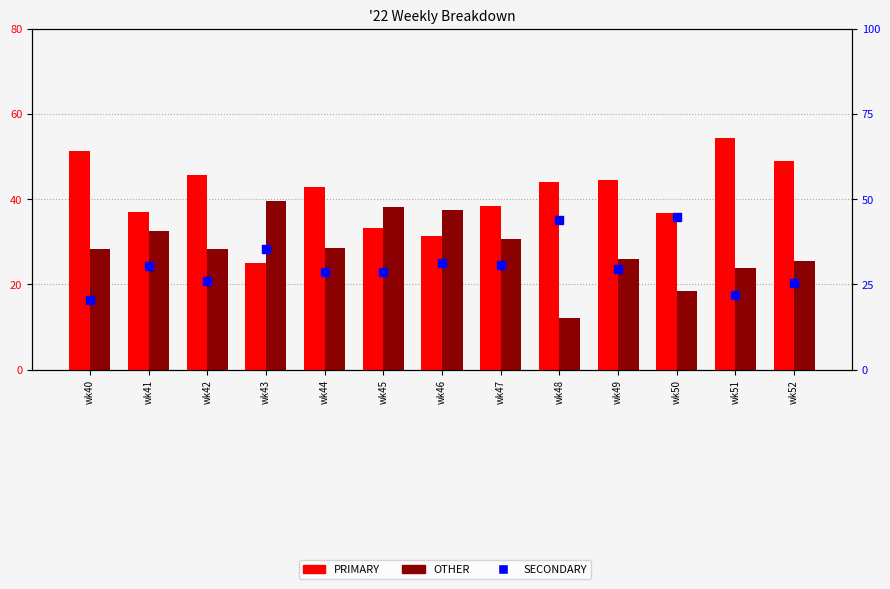

What are all the series names shown in the legend?

PRIMARY, OTHER, SECONDARY